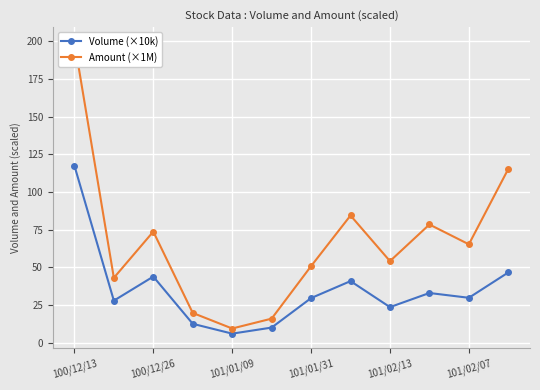

True or false: Amount (×1M) and Volume (×10k) cross at least once.

False